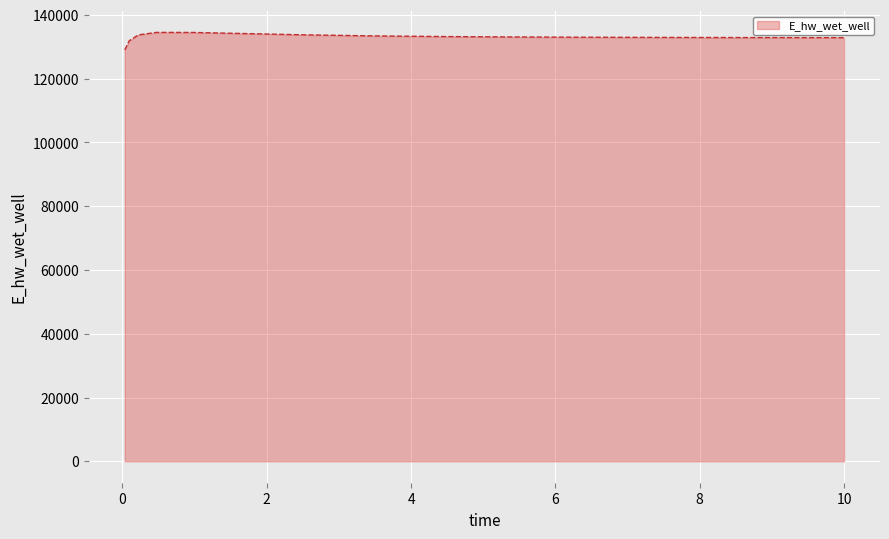

Does the chart display data point markers on the line(s)?

No